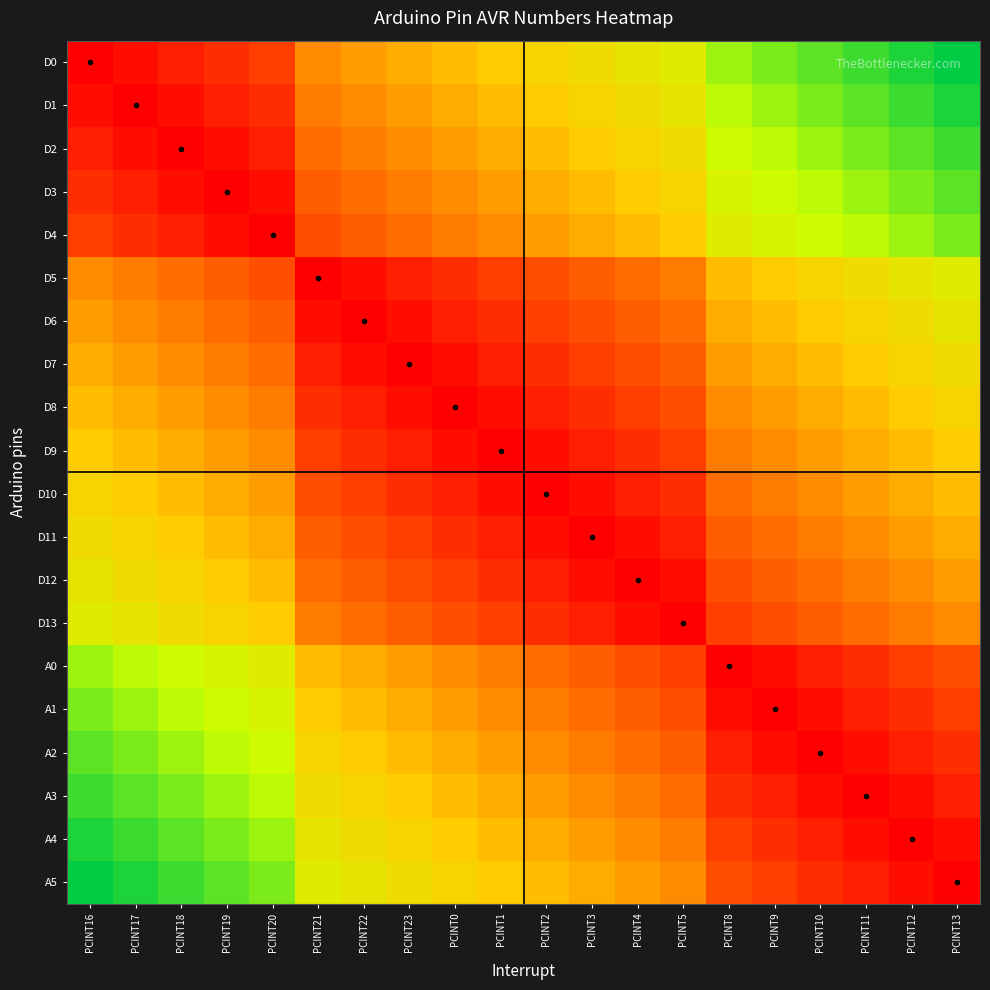

Reading right to left, transcribe all the data shown in this chart.

D0: PCINT13=1.0	PCINT12=1.0	PCINT11=0.9	PCINT10=0.9	PCINT9=0.8	PCINT8=0.8	PCINT5=0.7	PCINT4=0.6	PCINT3=0.6	PCINT2=0.5	PCINT1=0.5	PCINT0=0.5	PCINT23=0.4	PCINT22=0.4	PCINT21=0.3	PCINT20=0.2	PCINT19=0.1	PCINT18=0.1	PCINT17=0.0	PCINT16=0.0
D1: PCINT13=1.0	PCINT12=0.9	PCINT11=0.9	PCINT10=0.8	PCINT9=0.8	PCINT8=0.8	PCINT5=0.6	PCINT4=0.6	PCINT3=0.5	PCINT2=0.5	PCINT1=0.5	PCINT0=0.4	PCINT23=0.4	PCINT22=0.3	PCINT21=0.3	PCINT20=0.1	PCINT19=0.1	PCINT18=0.0	PCINT17=0.0	PCINT16=0.0
D2: PCINT13=0.9	PCINT12=0.9	PCINT11=0.8	PCINT10=0.8	PCINT9=0.8	PCINT8=0.7	PCINT5=0.6	PCINT4=0.5	PCINT3=0.5	PCINT2=0.5	PCINT1=0.4	PCINT0=0.4	PCINT23=0.3	PCINT22=0.3	PCINT21=0.3	PCINT20=0.1	PCINT19=0.0	PCINT18=0.0	PCINT17=0.0	PCINT16=0.1
D3: PCINT13=0.9	PCINT12=0.8	PCINT11=0.8	PCINT10=0.8	PCINT9=0.7	PCINT8=0.7	PCINT5=0.5	PCINT4=0.5	PCINT3=0.5	PCINT2=0.4	PCINT1=0.4	PCINT0=0.3	PCINT23=0.3	PCINT22=0.3	PCINT21=0.2	PCINT20=0.0	PCINT19=0.0	PCINT18=0.0	PCINT17=0.1	PCINT16=0.1
D4: PCINT13=0.8	PCINT12=0.8	PCINT11=0.8	PCINT10=0.7	PCINT9=0.7	PCINT8=0.7	PCINT5=0.5	PCINT4=0.5	PCINT3=0.4	PCINT2=0.4	PCINT1=0.3	PCINT0=0.3	PCINT23=0.3	PCINT22=0.2	PCINT21=0.2	PCINT20=0.0	PCINT19=0.0	PCINT18=0.1	PCINT17=0.1	PCINT16=0.2
D5: PCINT13=0.7	PCINT12=0.6	PCINT11=0.6	PCINT10=0.5	PCINT9=0.5	PCINT8=0.5	PCINT5=0.3	PCINT4=0.3	PCINT3=0.2	PCINT2=0.2	PCINT1=0.2	PCINT0=0.1	PCINT23=0.1	PCINT22=0.0	PCINT21=0.0	PCINT20=0.2	PCINT19=0.2	PCINT18=0.3	PCINT17=0.3	PCINT16=0.3
D6: PCINT13=0.6	PCINT12=0.6	PCINT11=0.5	PCINT10=0.5	PCINT9=0.5	PCINT8=0.4	PCINT5=0.3	PCINT4=0.2	PCINT3=0.2	PCINT2=0.2	PCINT1=0.1	PCINT0=0.1	PCINT23=0.0	PCINT22=0.0	PCINT21=0.0	PCINT20=0.2	PCINT19=0.3	PCINT18=0.3	PCINT17=0.3	PCINT16=0.4
D7: PCINT13=0.6	PCINT12=0.5	PCINT11=0.5	PCINT10=0.5	PCINT9=0.4	PCINT8=0.4	PCINT5=0.2	PCINT4=0.2	PCINT3=0.2	PCINT2=0.1	PCINT1=0.1	PCINT0=0.0	PCINT23=0.0	PCINT22=0.0	PCINT21=0.1	PCINT20=0.3	PCINT19=0.3	PCINT18=0.3	PCINT17=0.4	PCINT16=0.4
D8: PCINT13=0.5	PCINT12=0.5	PCINT11=0.5	PCINT10=0.4	PCINT9=0.4	PCINT8=0.3	PCINT5=0.2	PCINT4=0.2	PCINT3=0.1	PCINT2=0.1	PCINT1=0.0	PCINT0=0.0	PCINT23=0.0	PCINT22=0.1	PCINT21=0.1	PCINT20=0.3	PCINT19=0.3	PCINT18=0.4	PCINT17=0.4	PCINT16=0.5
D9: PCINT13=0.5	PCINT12=0.5	PCINT11=0.4	PCINT10=0.4	PCINT9=0.3	PCINT8=0.3	PCINT5=0.2	PCINT4=0.1	PCINT3=0.1	PCINT2=0.0	PCINT1=0.0	PCINT0=0.0	PCINT23=0.1	PCINT22=0.1	PCINT21=0.2	PCINT20=0.3	PCINT19=0.4	PCINT18=0.4	PCINT17=0.5	PCINT16=0.5
D10: PCINT13=0.5	PCINT12=0.4	PCINT11=0.4	PCINT10=0.3	PCINT9=0.3	PCINT8=0.3	PCINT5=0.1	PCINT4=0.1	PCINT3=0.0	PCINT2=0.0	PCINT1=0.0	PCINT0=0.1	PCINT23=0.1	PCINT22=0.2	PCINT21=0.2	PCINT20=0.4	PCINT19=0.4	PCINT18=0.5	PCINT17=0.5	PCINT16=0.5
D11: PCINT13=0.4	PCINT12=0.4	PCINT11=0.3	PCINT10=0.3	PCINT9=0.3	PCINT8=0.2	PCINT5=0.1	PCINT4=0.0	PCINT3=0.0	PCINT2=0.0	PCINT1=0.1	PCINT0=0.1	PCINT23=0.2	PCINT22=0.2	PCINT21=0.2	PCINT20=0.4	PCINT19=0.5	PCINT18=0.5	PCINT17=0.5	PCINT16=0.6
D12: PCINT13=0.4	PCINT12=0.3	PCINT11=0.3	PCINT10=0.3	PCINT9=0.2	PCINT8=0.2	PCINT5=0.0	PCINT4=0.0	PCINT3=0.0	PCINT2=0.1	PCINT1=0.1	PCINT0=0.2	PCINT23=0.2	PCINT22=0.2	PCINT21=0.3	PCINT20=0.5	PCINT19=0.5	PCINT18=0.5	PCINT17=0.6	PCINT16=0.6
D13: PCINT13=0.3	PCINT12=0.3	PCINT11=0.3	PCINT10=0.2	PCINT9=0.2	PCINT8=0.2	PCINT5=0.0	PCINT4=0.0	PCINT3=0.1	PCINT2=0.1	PCINT1=0.2	PCINT0=0.2	PCINT23=0.2	PCINT22=0.3	PCINT21=0.3	PCINT20=0.5	PCINT19=0.5	PCINT18=0.6	PCINT17=0.6	PCINT16=0.7
A0: PCINT13=0.2	PCINT12=0.2	PCINT11=0.1	PCINT10=0.1	PCINT9=0.0	PCINT8=0.0	PCINT5=0.2	PCINT4=0.2	PCINT3=0.2	PCINT2=0.3	PCINT1=0.3	PCINT0=0.3	PCINT23=0.4	PCINT22=0.4	PCINT21=0.5	PCINT20=0.7	PCINT19=0.7	PCINT18=0.7	PCINT17=0.8	PCINT16=0.8
A1: PCINT13=0.2	PCINT12=0.1	PCINT11=0.1	PCINT10=0.0	PCINT9=0.0	PCINT8=0.0	PCINT5=0.2	PCINT4=0.2	PCINT3=0.3	PCINT2=0.3	PCINT1=0.3	PCINT0=0.4	PCINT23=0.4	PCINT22=0.5	PCINT21=0.5	PCINT20=0.7	PCINT19=0.7	PCINT18=0.8	PCINT17=0.8	PCINT16=0.8
A2: PCINT13=0.1	PCINT12=0.1	PCINT11=0.0	PCINT10=0.0	PCINT9=0.0	PCINT8=0.1	PCINT5=0.2	PCINT4=0.3	PCINT3=0.3	PCINT2=0.3	PCINT1=0.4	PCINT0=0.4	PCINT23=0.5	PCINT22=0.5	PCINT21=0.5	PCINT20=0.7	PCINT19=0.8	PCINT18=0.8	PCINT17=0.8	PCINT16=0.9
A3: PCINT13=0.1	PCINT12=0.0	PCINT11=0.0	PCINT10=0.0	PCINT9=0.1	PCINT8=0.1	PCINT5=0.3	PCINT4=0.3	PCINT3=0.3	PCINT2=0.4	PCINT1=0.4	PCINT0=0.5	PCINT23=0.5	PCINT22=0.5	PCINT21=0.6	PCINT20=0.8	PCINT19=0.8	PCINT18=0.8	PCINT17=0.9	PCINT16=0.9
A4: PCINT13=0.0	PCINT12=0.0	PCINT11=0.0	PCINT10=0.1	PCINT9=0.1	PCINT8=0.2	PCINT5=0.3	PCINT4=0.3	PCINT3=0.4	PCINT2=0.4	PCINT1=0.5	PCINT0=0.5	PCINT23=0.5	PCINT22=0.6	PCINT21=0.6	PCINT20=0.8	PCINT19=0.8	PCINT18=0.9	PCINT17=0.9	PCINT16=1.0
A5: PCINT13=0.0	PCINT12=0.0	PCINT11=0.1	PCINT10=0.1	PCINT9=0.2	PCINT8=0.2	PCINT5=0.3	PCINT4=0.4	PCINT3=0.4	PCINT2=0.5	PCINT1=0.5	PCINT0=0.5	PCINT23=0.6	PCINT22=0.6	PCINT21=0.7	PCINT20=0.8	PCINT19=0.9	PCINT18=0.9	PCINT17=1.0	PCINT16=1.0